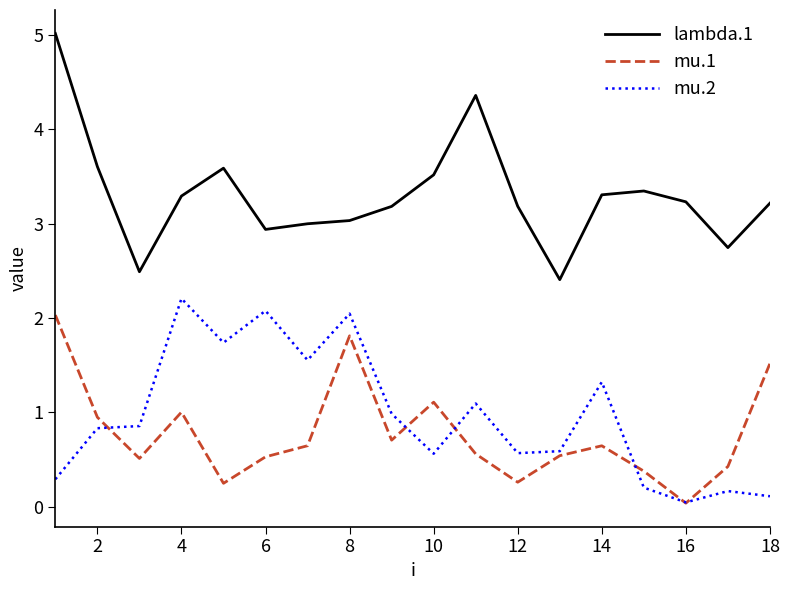

True or false: lambda.1 and mu.1 intersect in this chart.

False